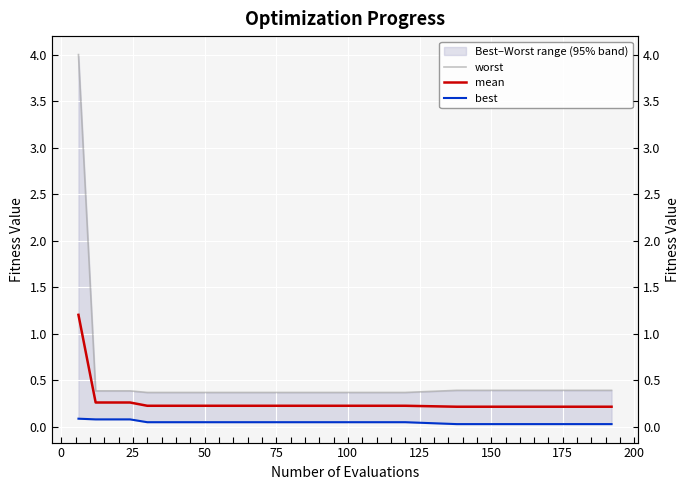

How many worst values are between 0 and 1?

29